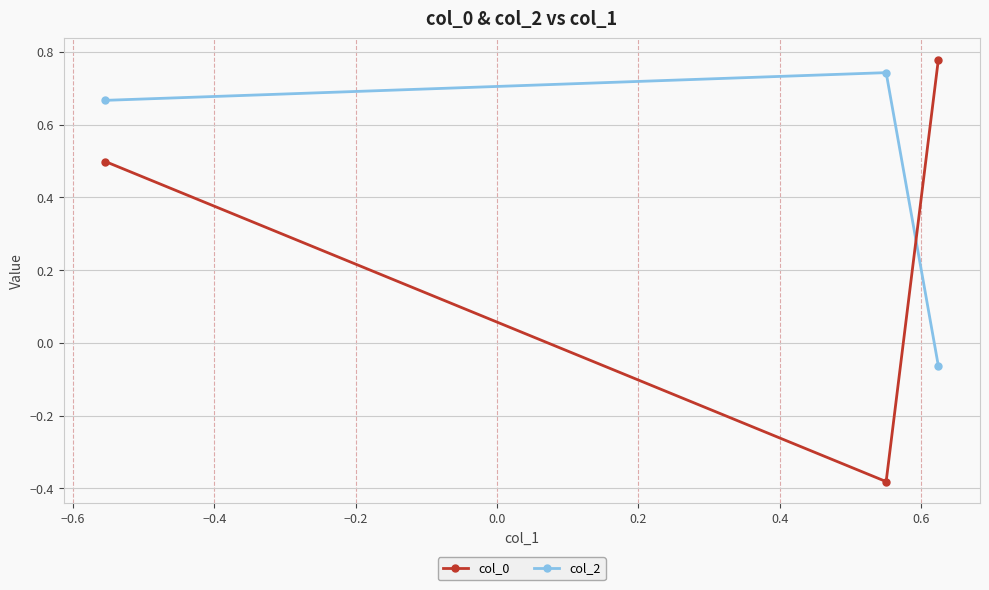

Which series has the largest total across all categories?

col_2